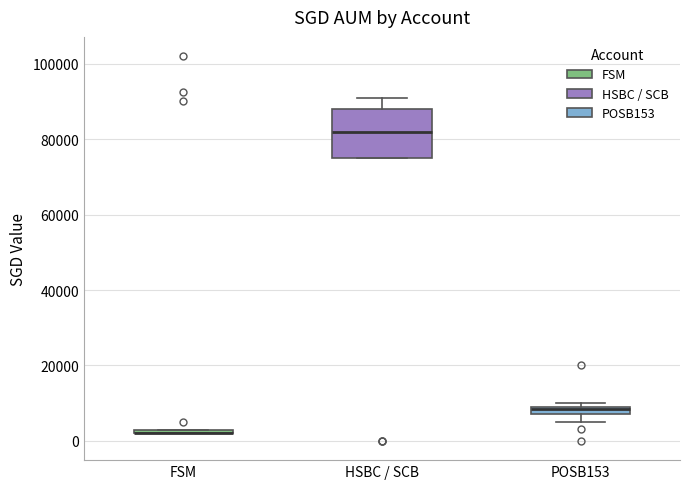

Comparing the boxes themselves (not the whiskers), which one is the tallest?

HSBC / SCB